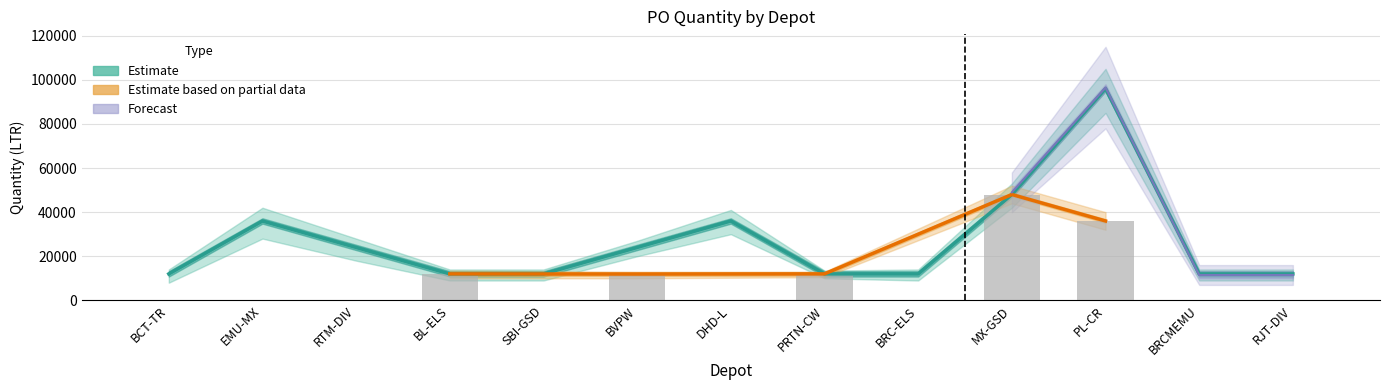

Does the chart contain any negative values?

No